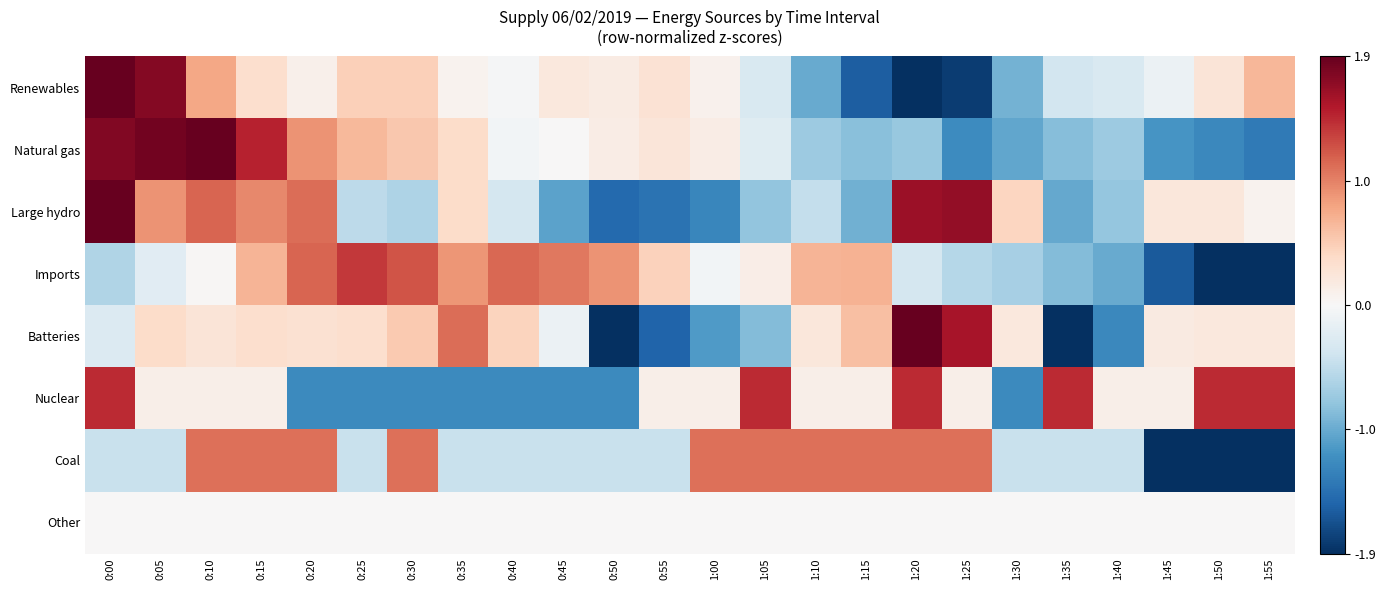

What is the total value across all series at 0:00?

6.6